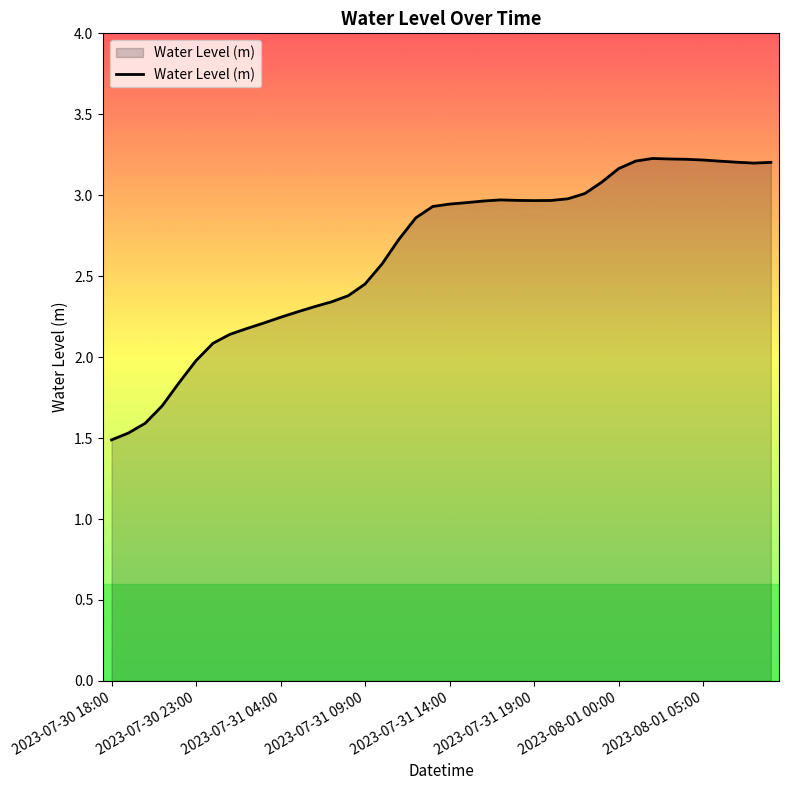

What is the difference between the maximum and minimum values?

1.7